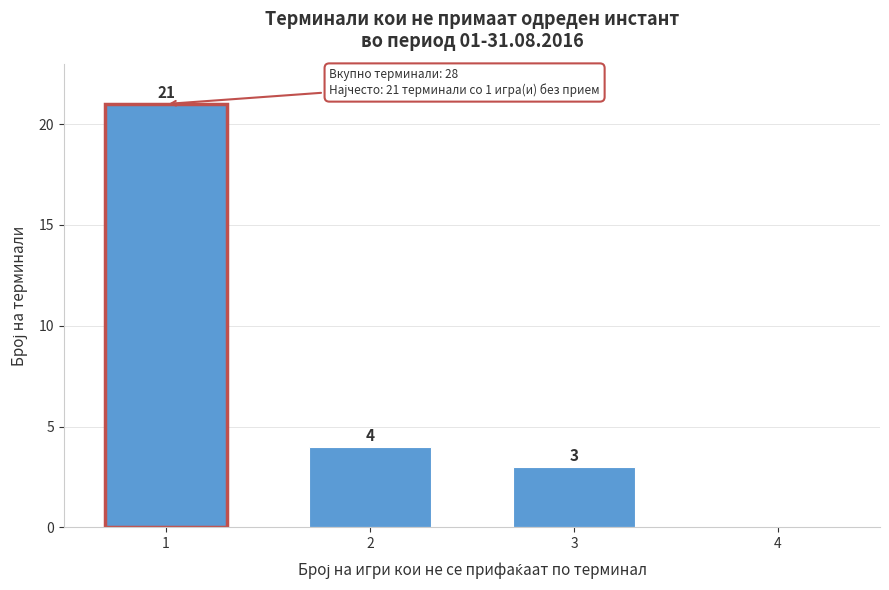

Reading left to right, what are all the values shown in this chart?

1=21	2=4	3=3	4=0